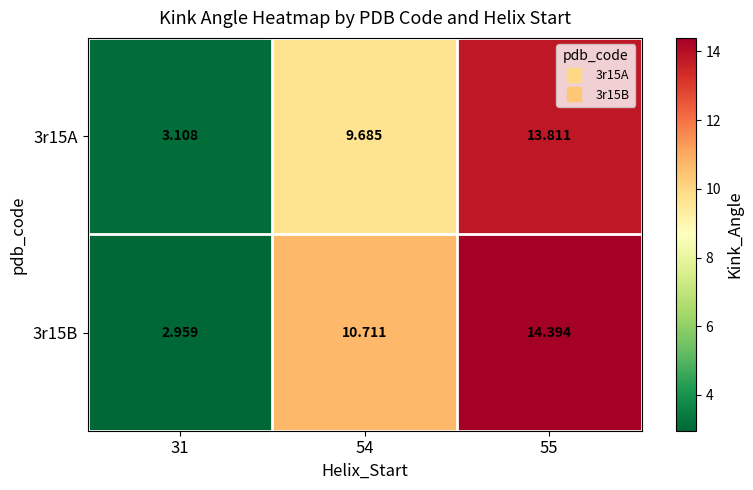

What is the spread (max minus min) of values at 31?

0.1